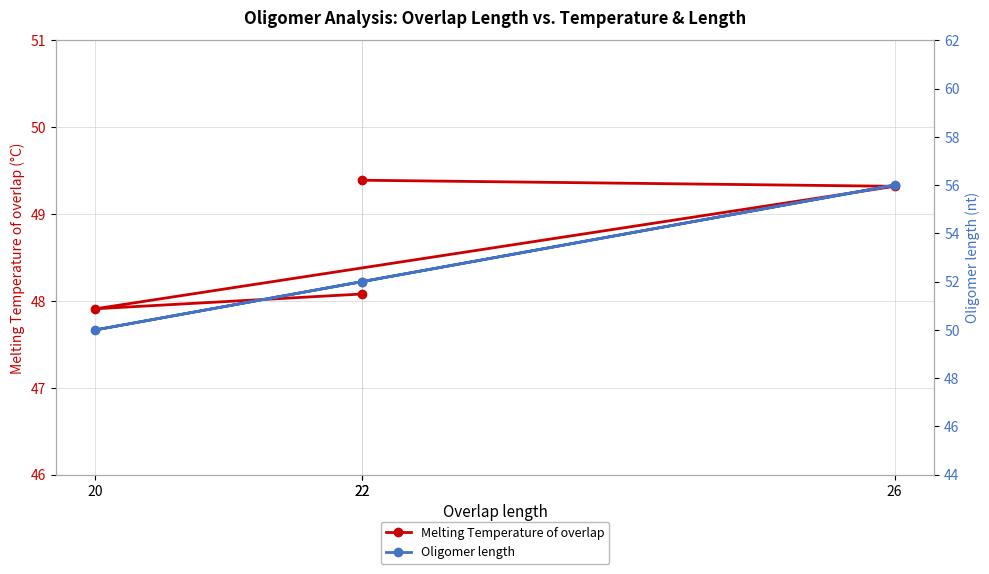

Count the number of categories in the chart.

4